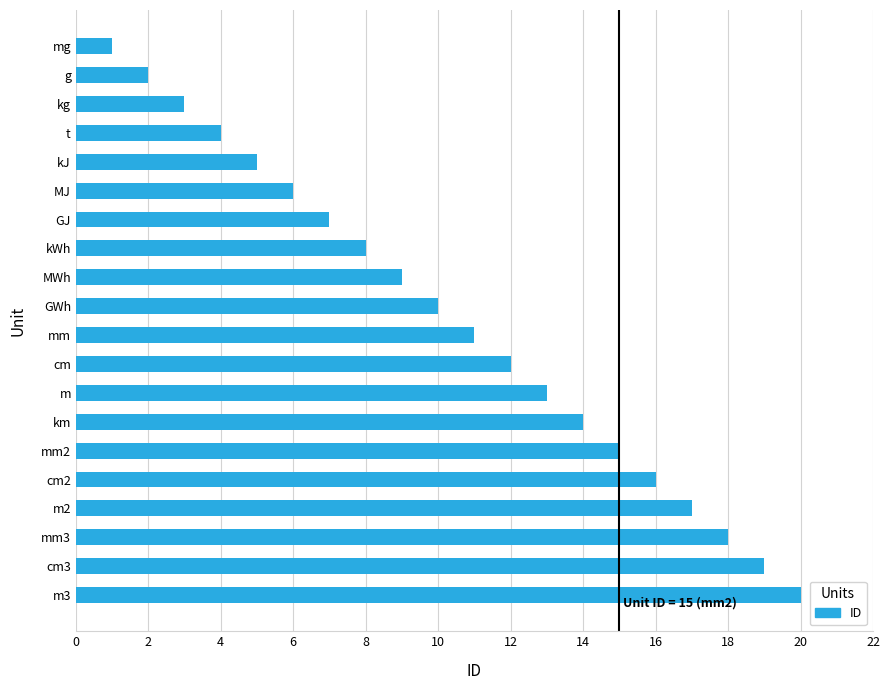

How many data points are less than 11?

10